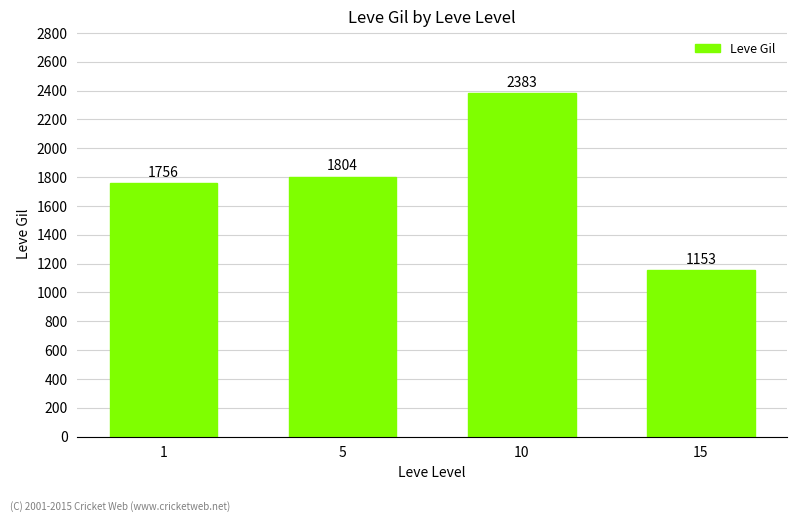

What is the smallest value displayed?

1153